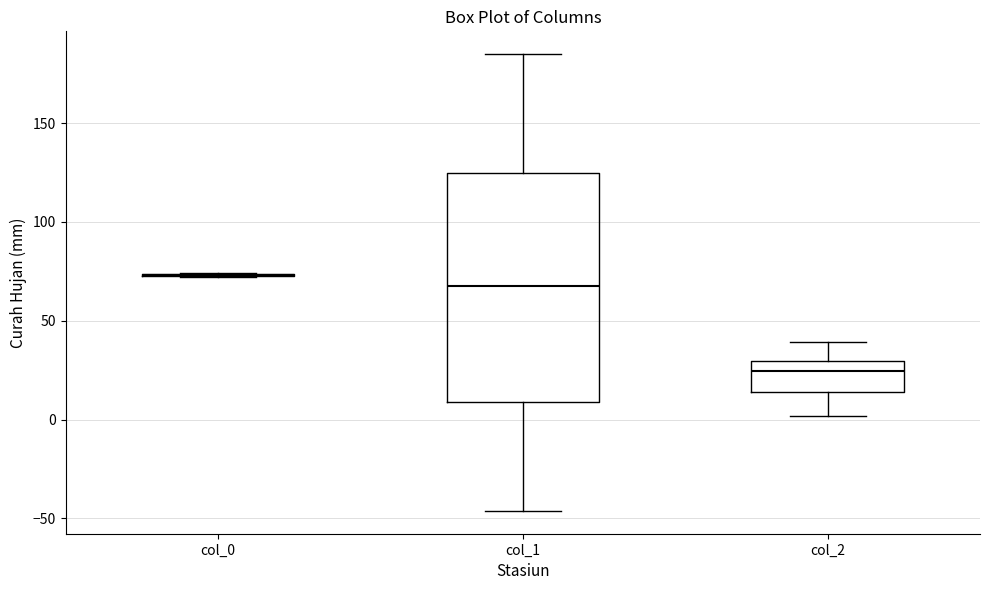

Reading left to right, transcribe this box plot: for each box, give where its median line is, the range the box spans, and where its two whiskers end, as read against the y-axis. The values are not printed on the chart, so give them approximately, as read against the axis.

col_0: box collapsed to a line at 75, whiskers 70 to 75
col_1: median 70, box 10 to 125, whiskers -45 to 185
col_2: median 25, box 15 to 30, whiskers 0 to 40